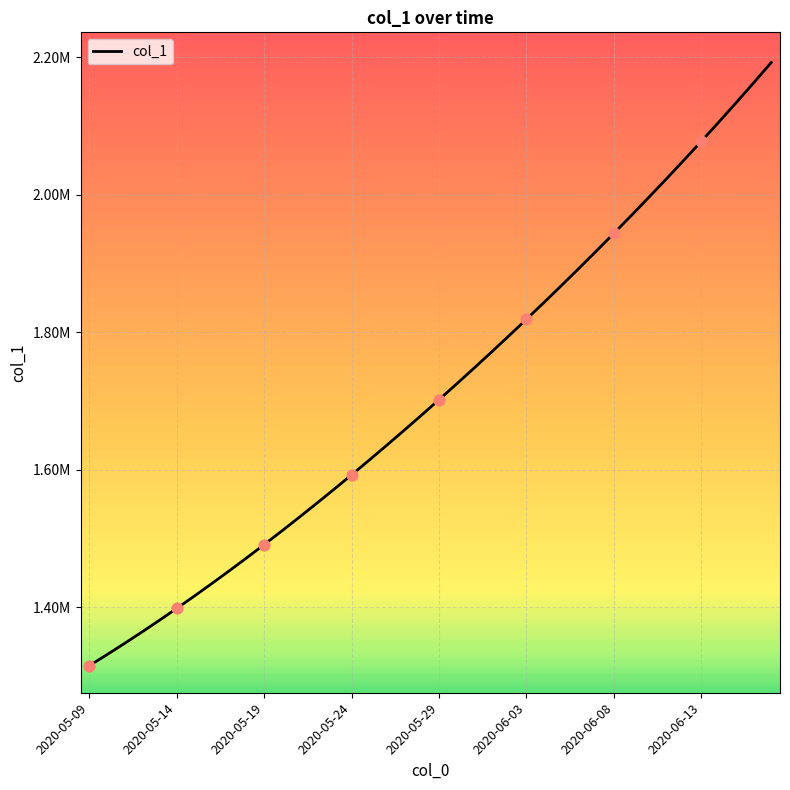

Does the chart have visible grid lines?

Yes